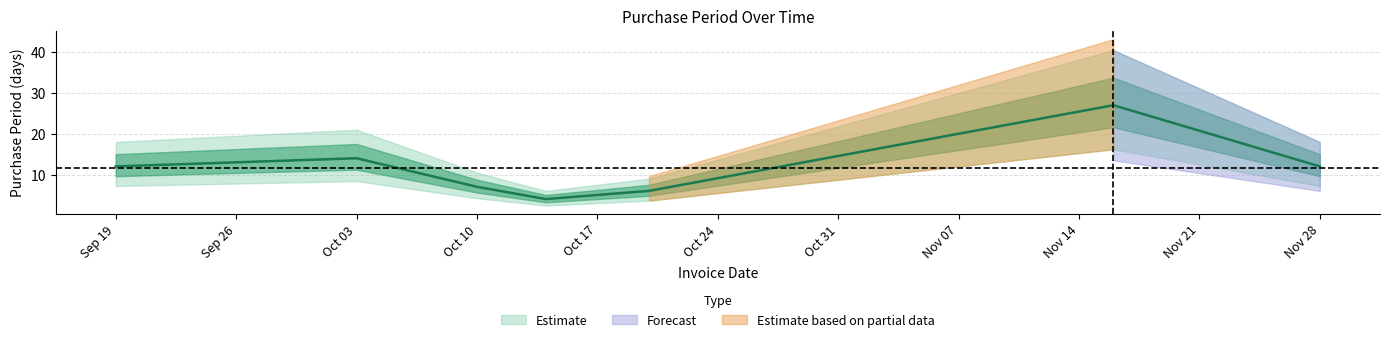

Between 2017-10-14 and 2017-10-20, which is larger?

2017-10-20